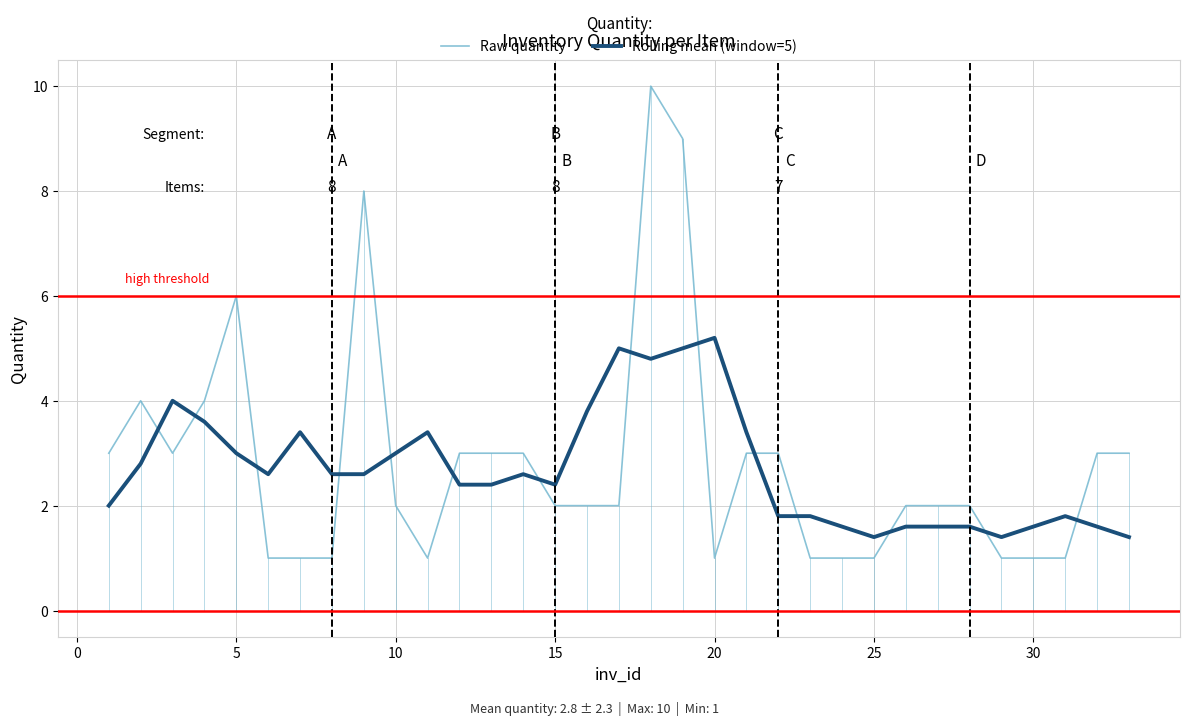

After their last crossing, which series has the higher values: Rolling mean (window=5) or Raw quantity?

Raw quantity